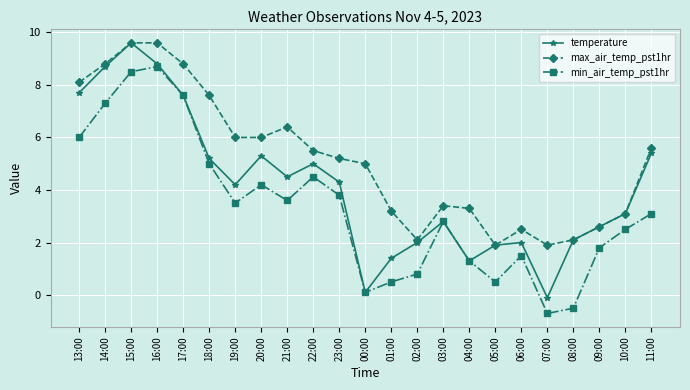

List the series in order of their overall mean, highest first.

max_air_temp_pst1hr, temperature, min_air_temp_pst1hr